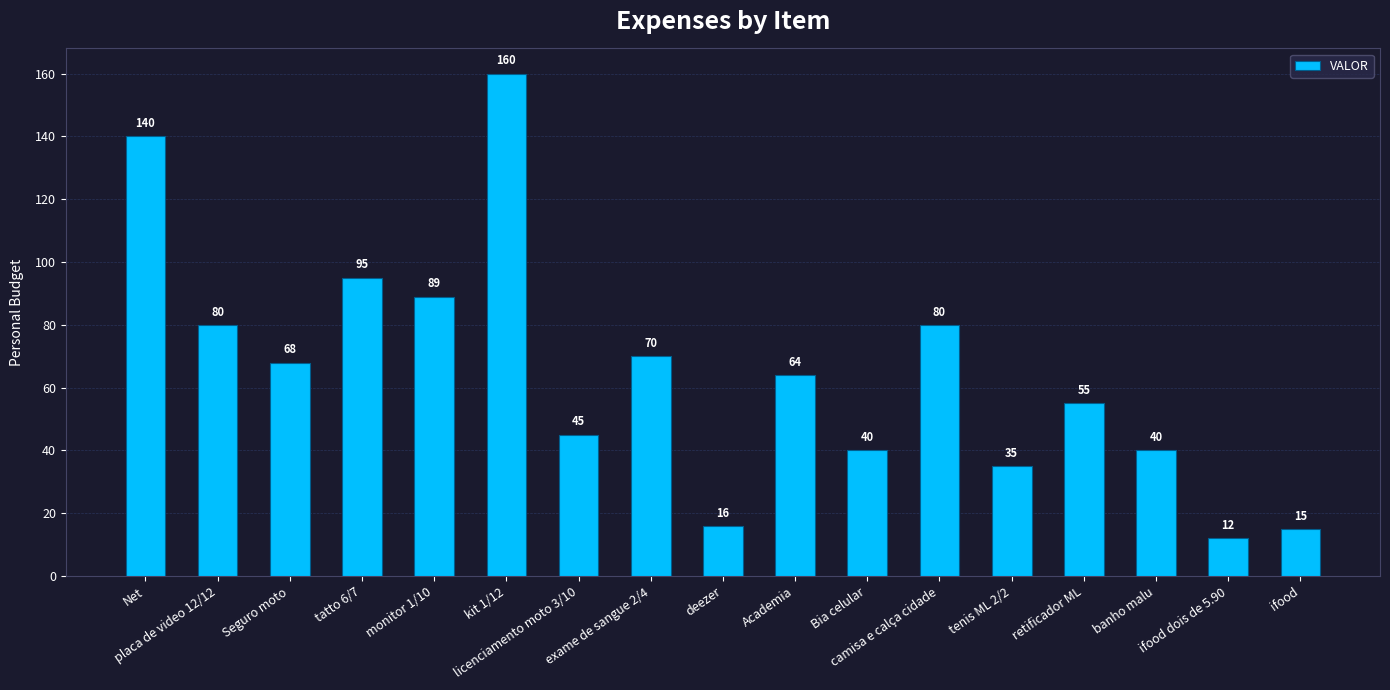

What is the difference between the maximum and minimum values?

148